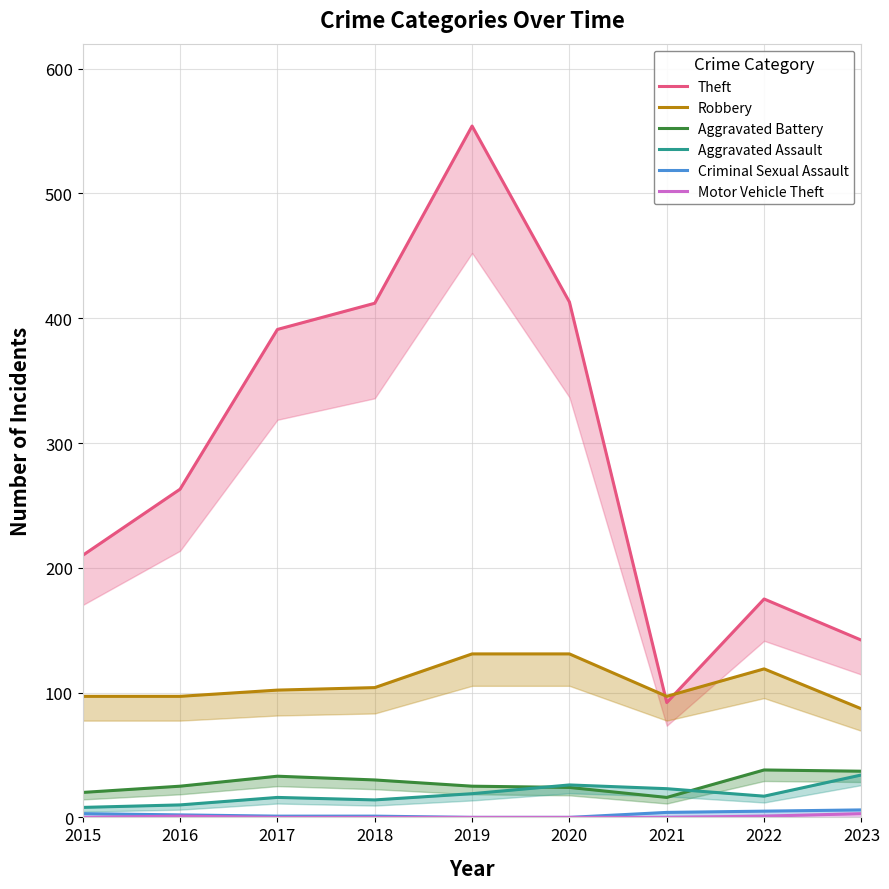

True or false: Robbery has a value of 209 at 2022.

False